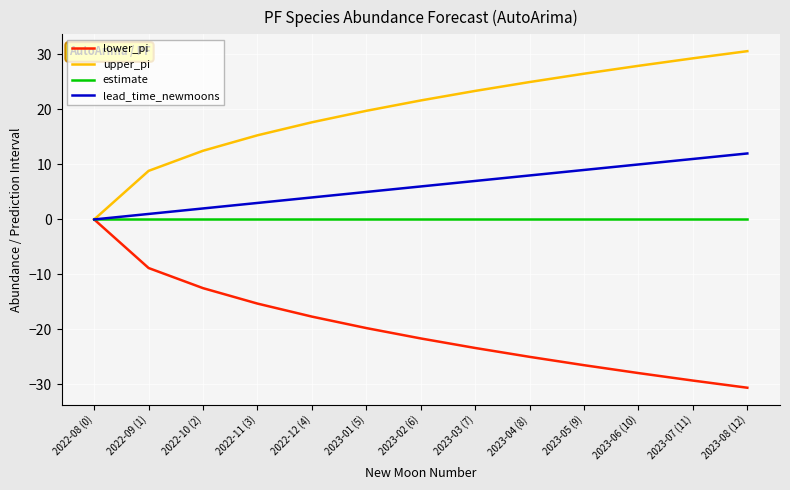

Is it true that lower_pi equals -21.6 at 2023-02 (6)?

True